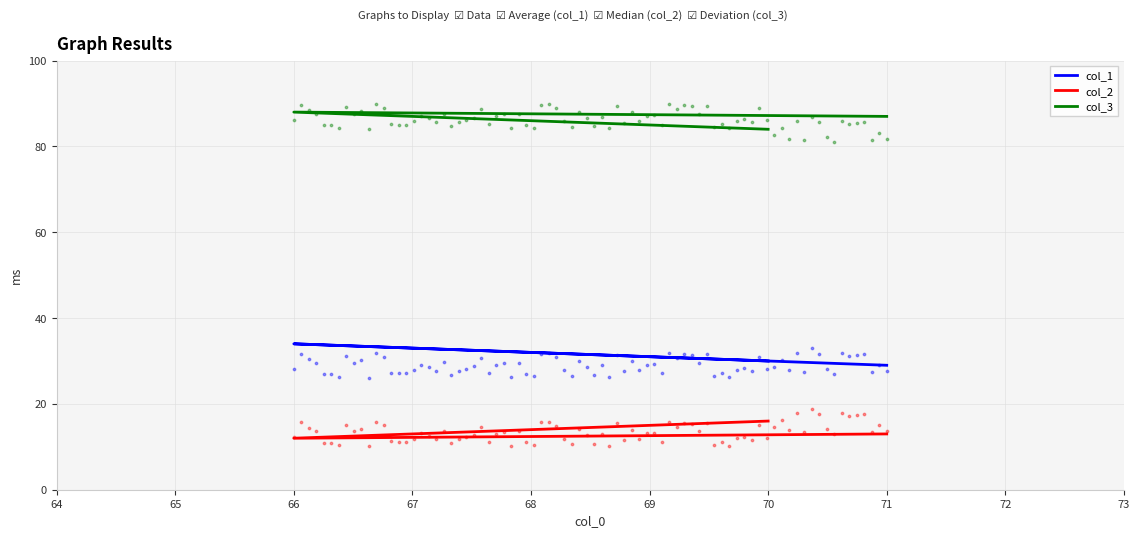

Which series has the widest spread of Y values?

col_1